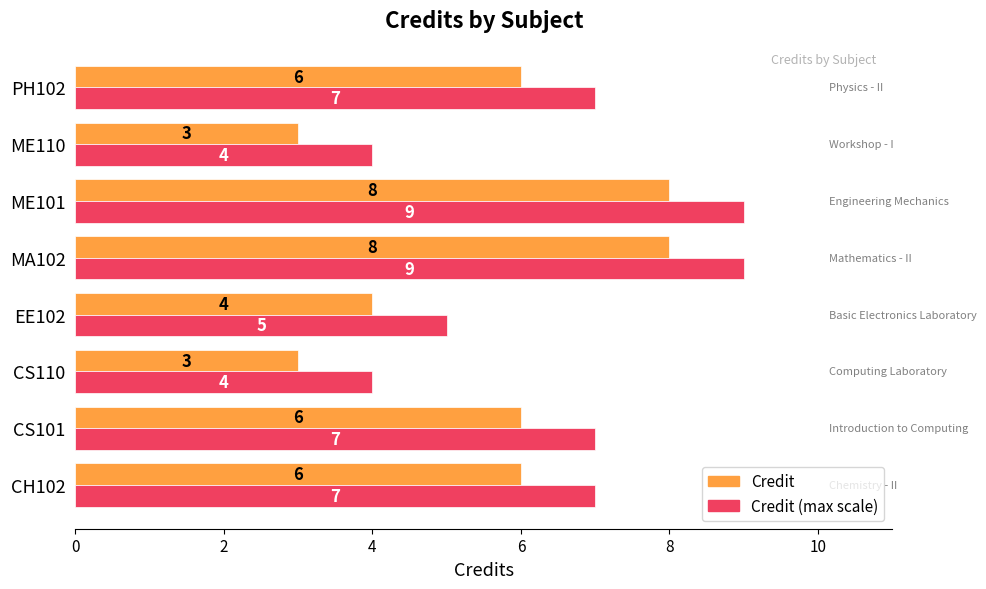

What is the approximate value of Credit at CS101?

6